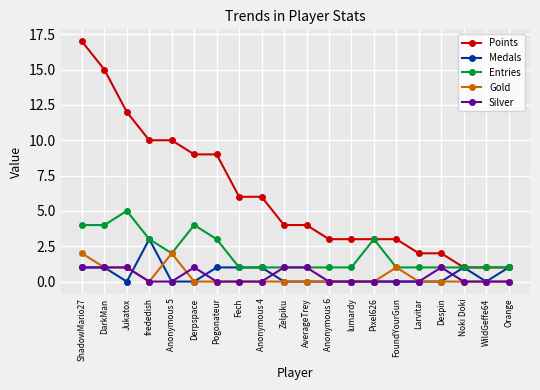

Rank the series by their maximum value, from highest to lowest.

Points, Entries, Medals, Gold, Silver